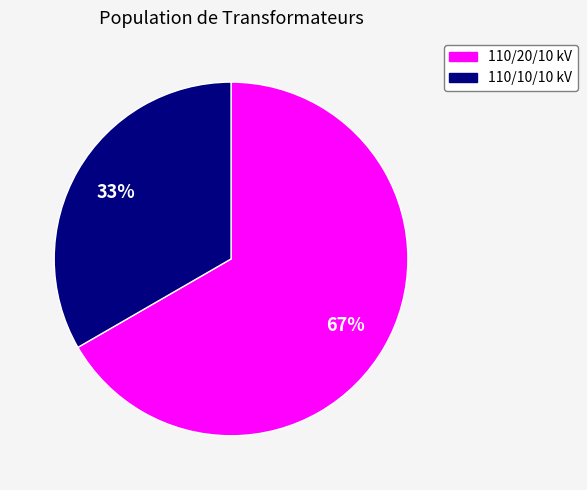

Is there any slice that represents more than half of the pie?

Yes